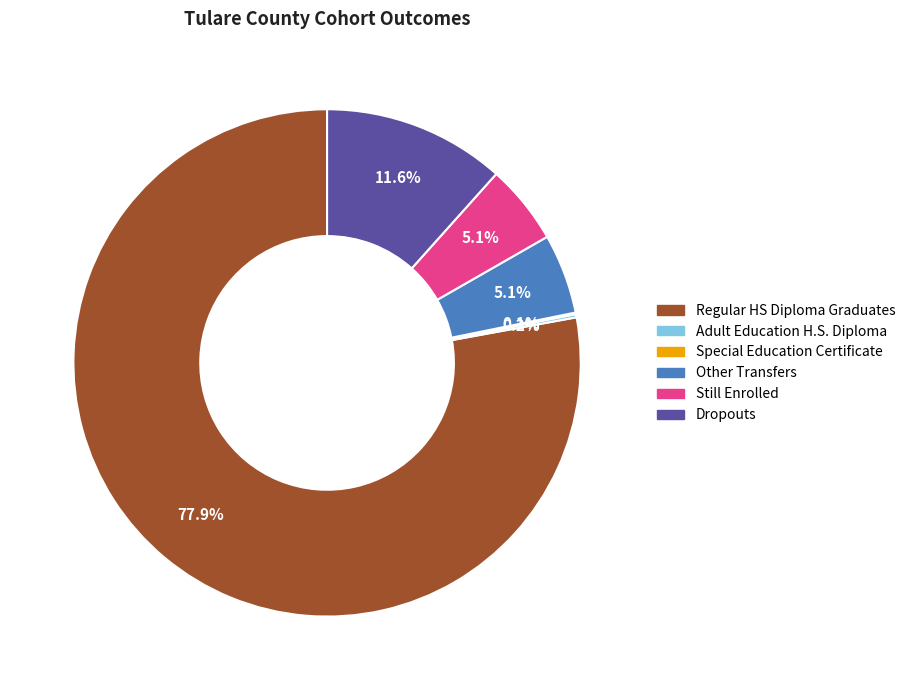

Is there a majority slice in this chart?

Yes